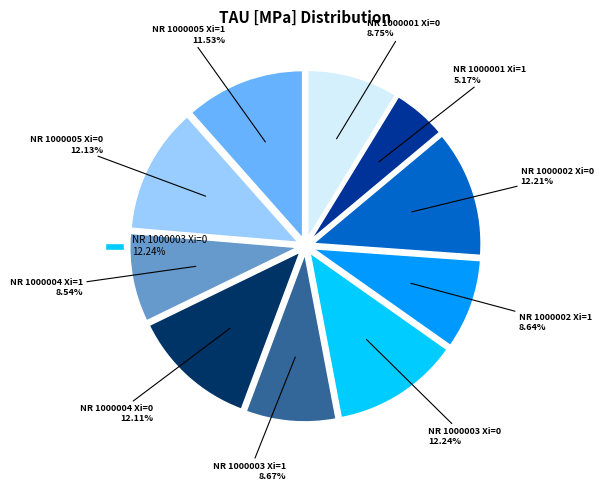

Does any single category account for the majority?

No